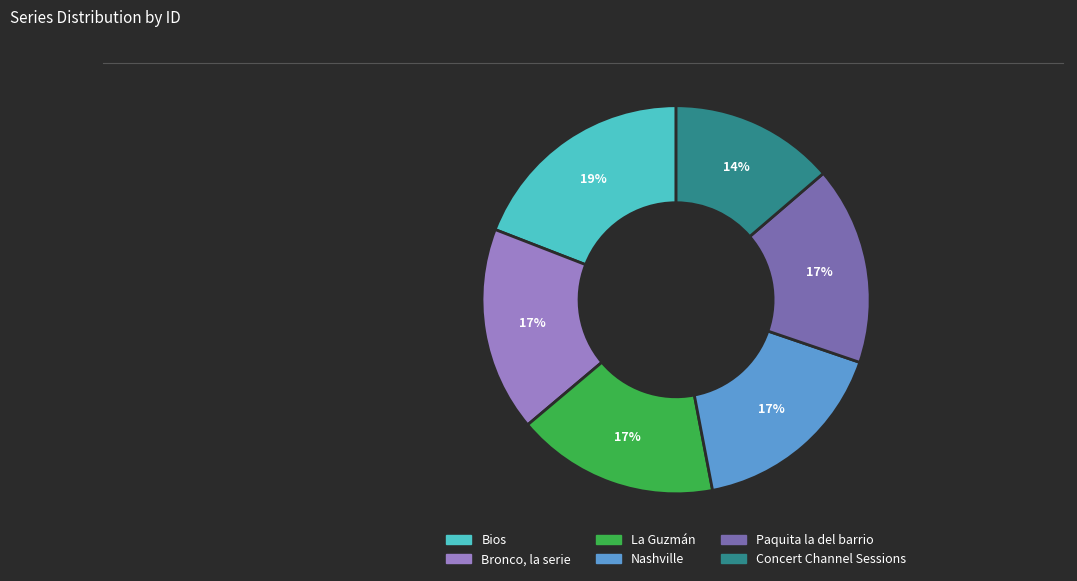

To the nearest percent, what percentage of the pie is Bronco, la serie?

17%